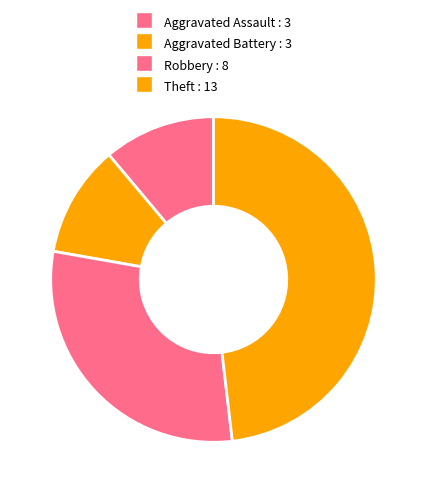

Count the number of slices in the pie.

4